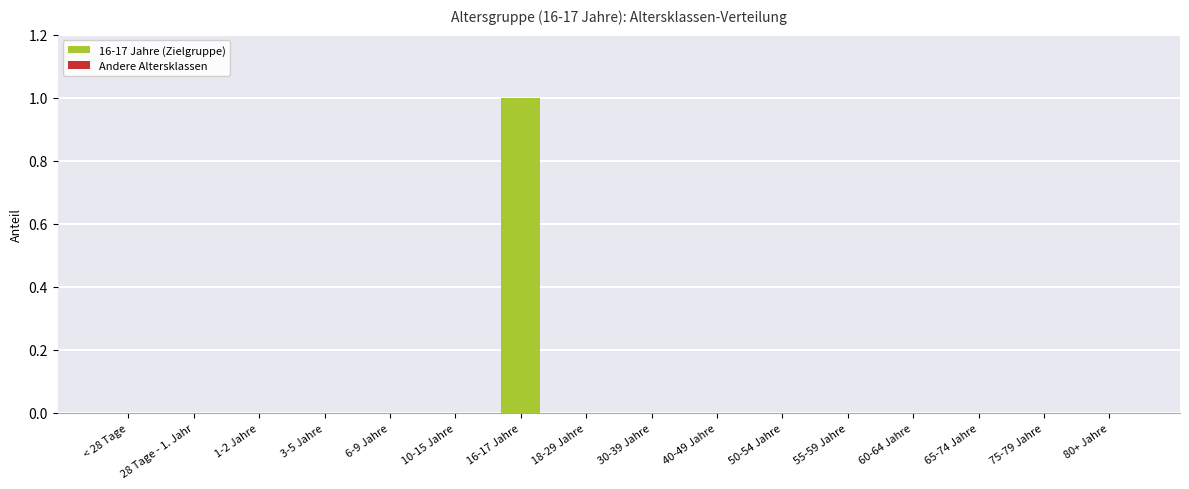

Which label corresponds to the largest value in the chart?

16-17 Jahre